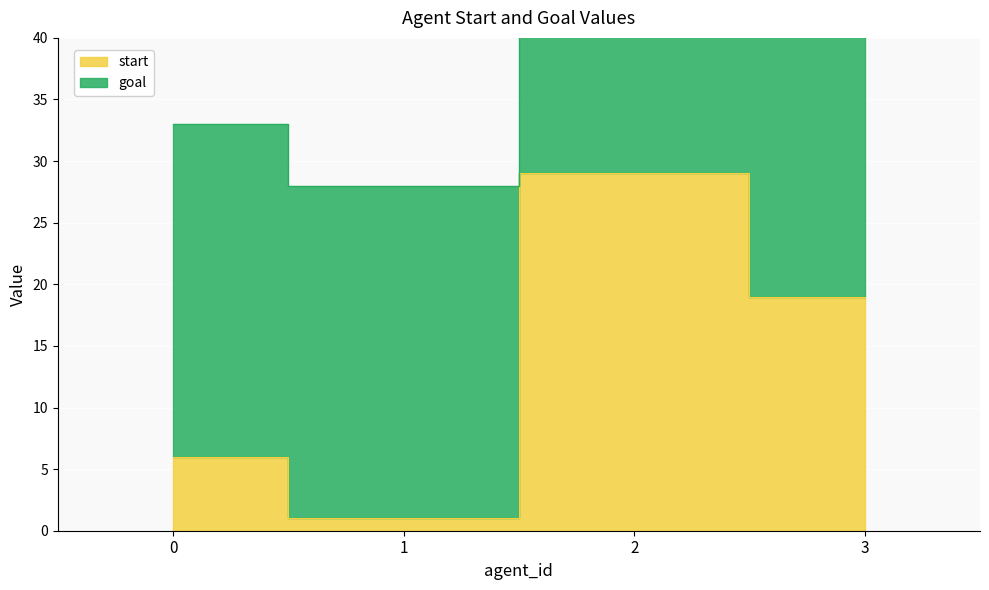

List the labels in order of value, smallest first.

1, 0, 3, 2